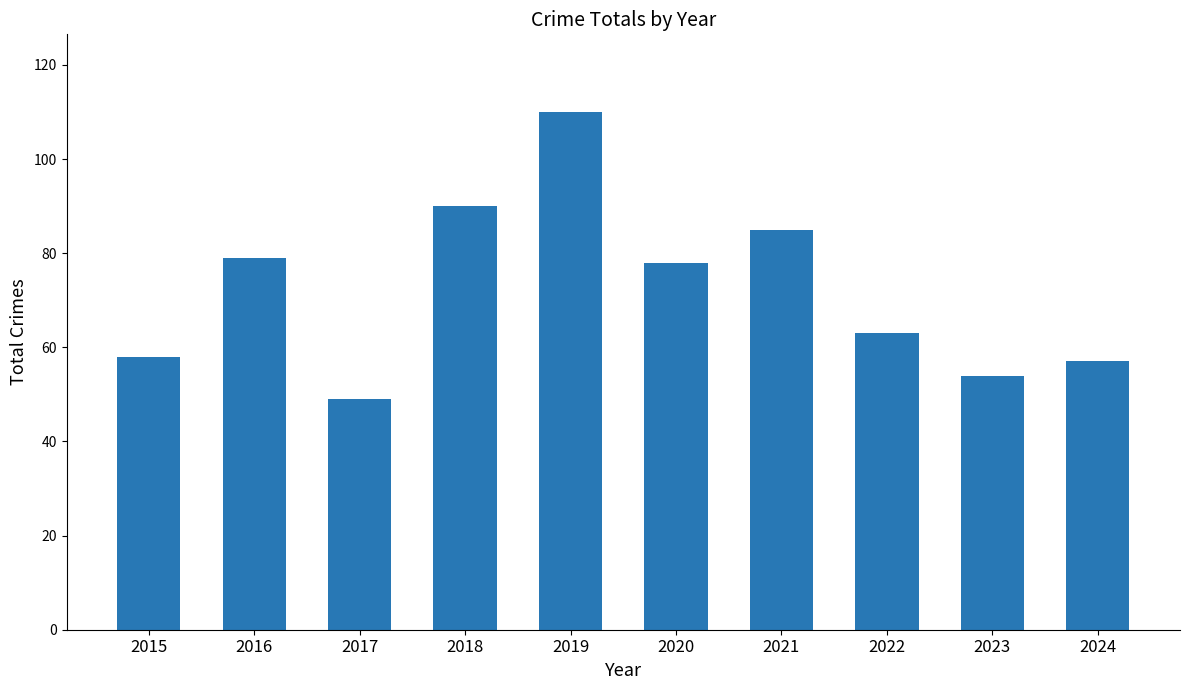

How many series are shown in this chart?

1